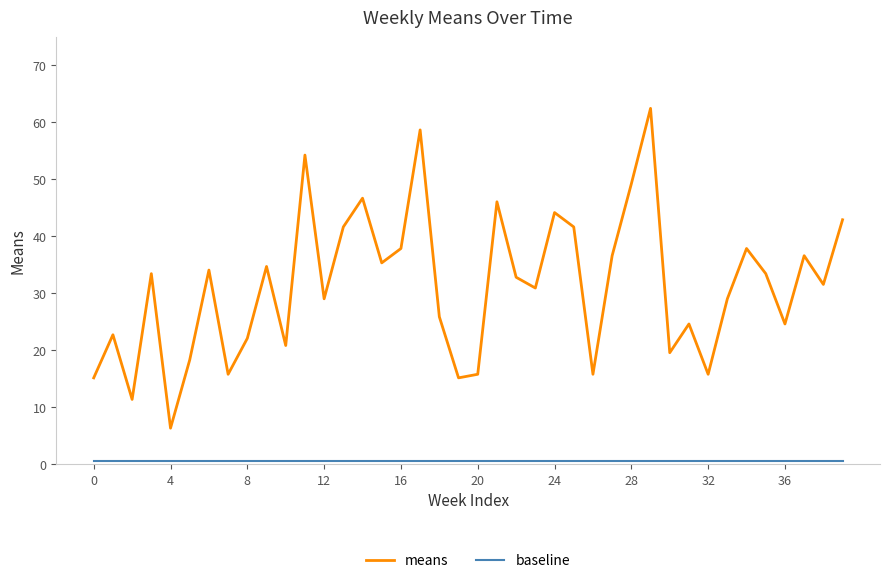

Which series has the largest total across all categories?

means